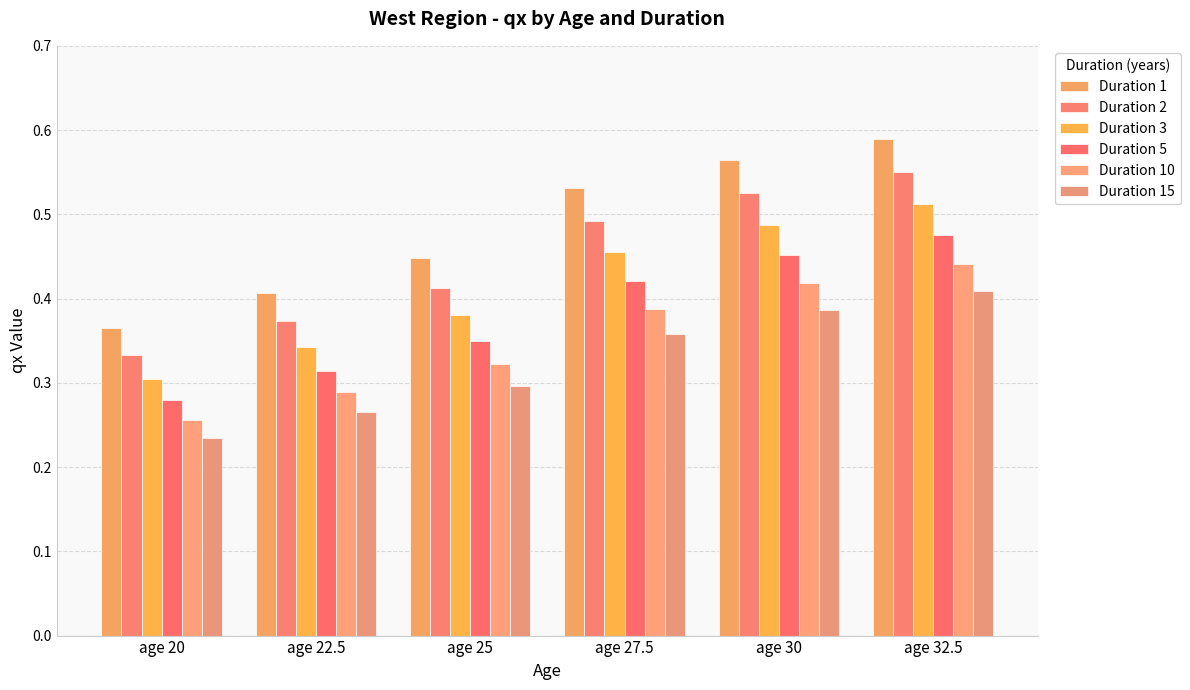

What is the sum of the Duration 10 values at age 27.5 and age 22.5?

0.7